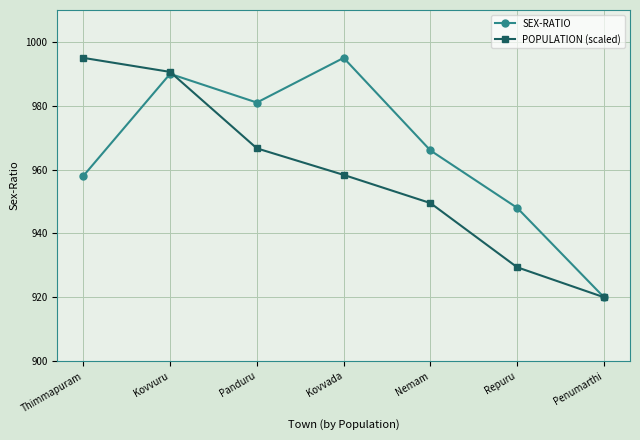

Which series changed the most between Thimmapuram and Nemam?

POPULATION (scaled)